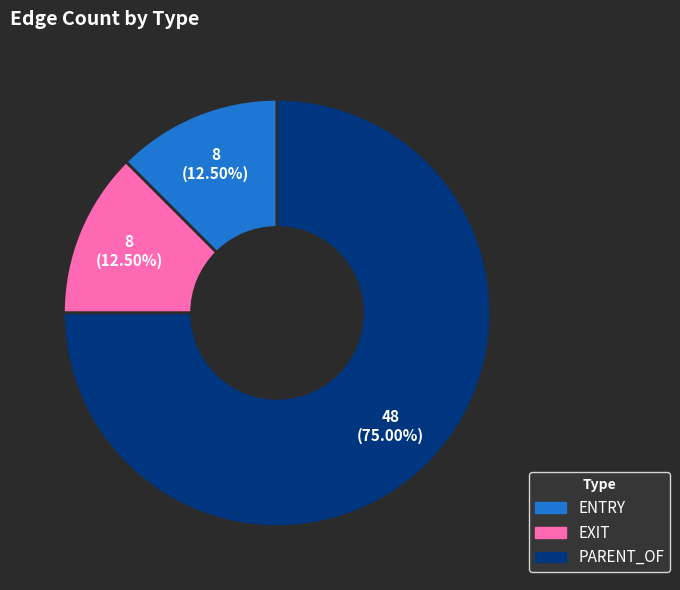

To the nearest percent, what is the difference between the largest and smallest slice percentages?

62%